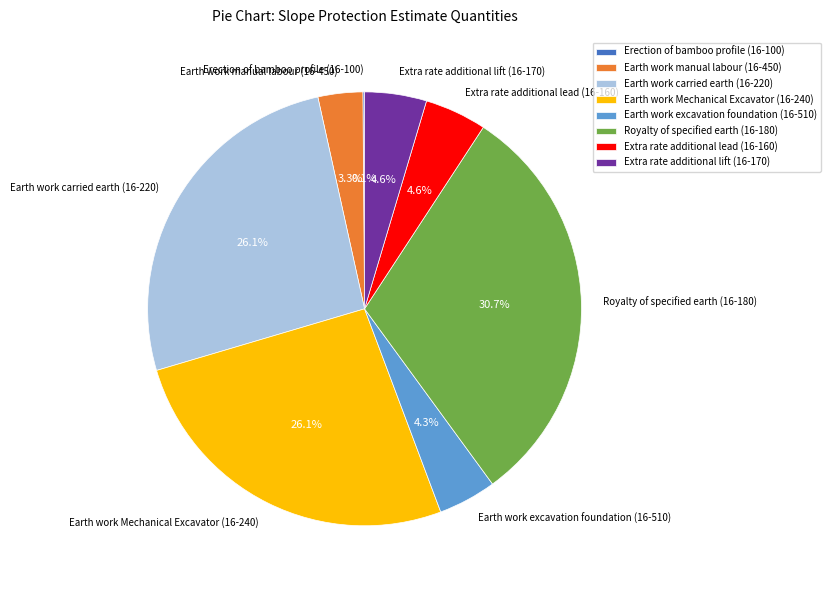

To the nearest percent, what is the average slice percentage?

12%